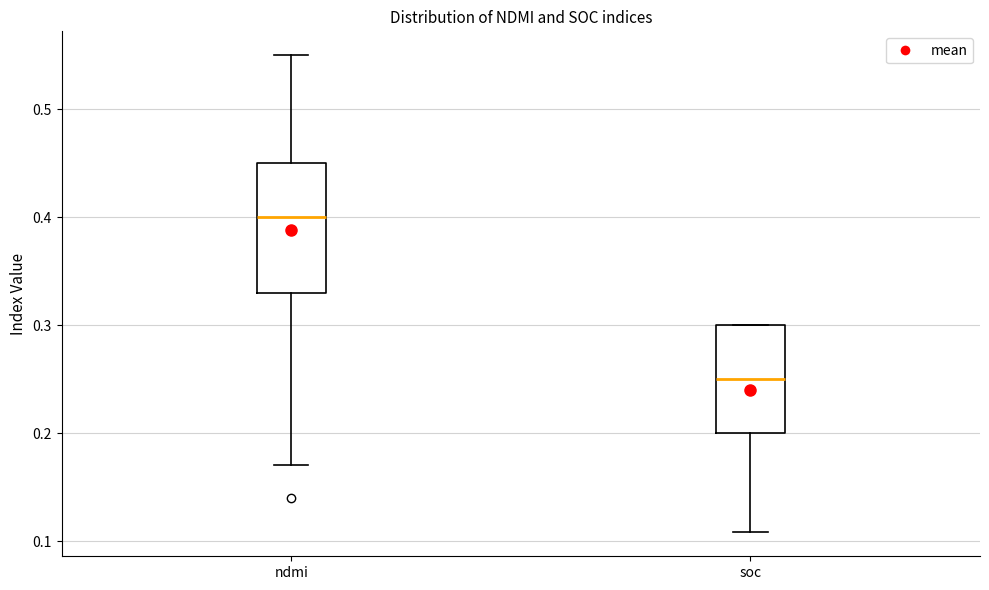

Reading left to right, transcribe this box plot: for each box, give where its median line is, the range the box spans, and where its two whiskers end, as read against the y-axis. The values are not printed on the chart, so give them approximately, as read against the axis.

ndmi: median 0.40, box 0.33 to 0.45, whiskers 0.17 to 0.55
soc: median 0.25, box 0.20 to 0.30, whiskers 0.11 to 0.30